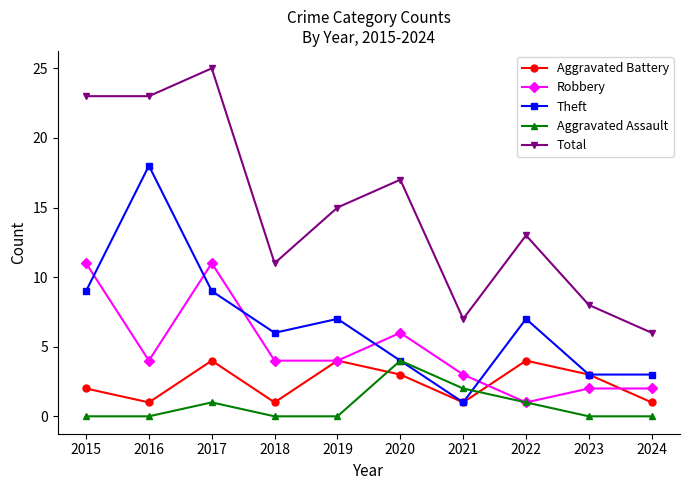

True or false: Theft has a value of 3 at 2024.

True